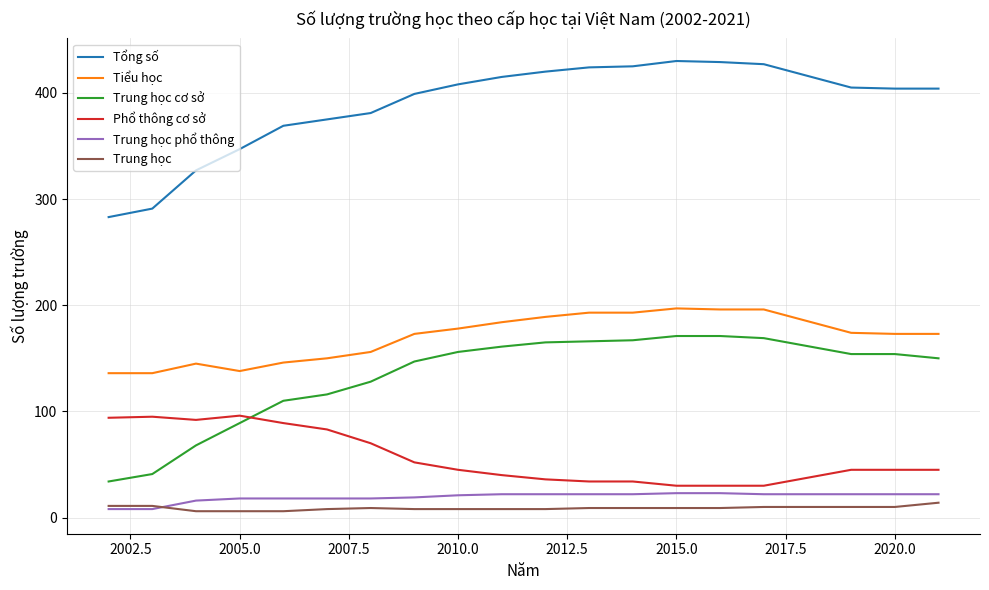

True or false: Trung học cơ sở and Trung học cross at least once.

False